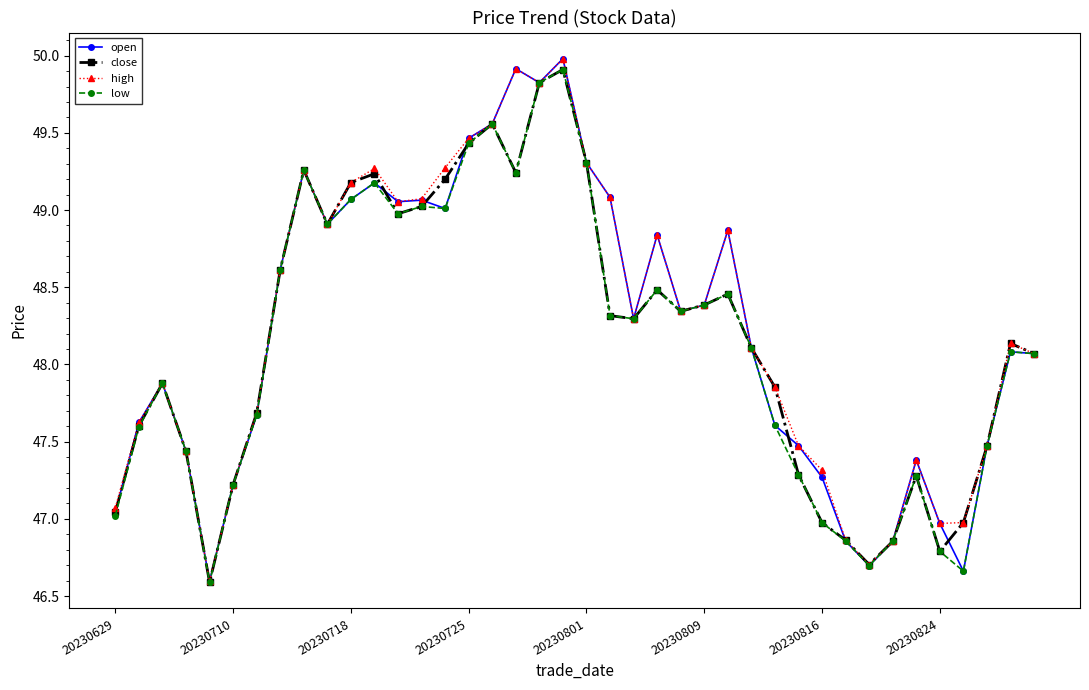

What is the lowest value of the close series?

46.6